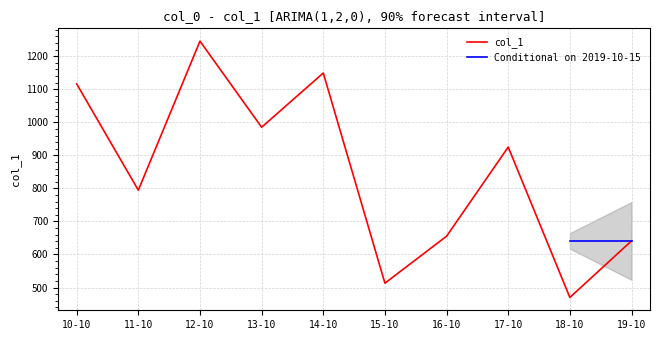

The value of col_1 at 18-10 is 138.6. True or false?

False